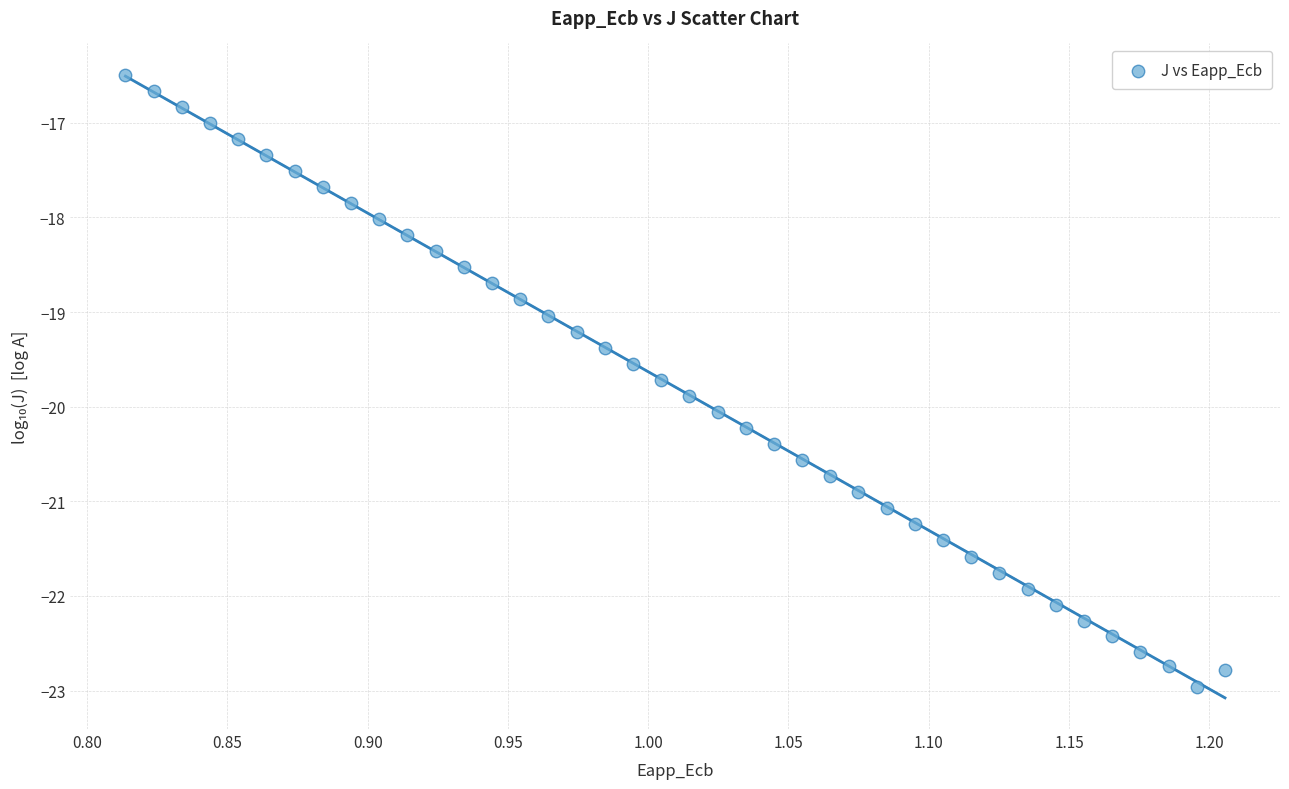

What is the range of Y values (max minus min)?

6.5